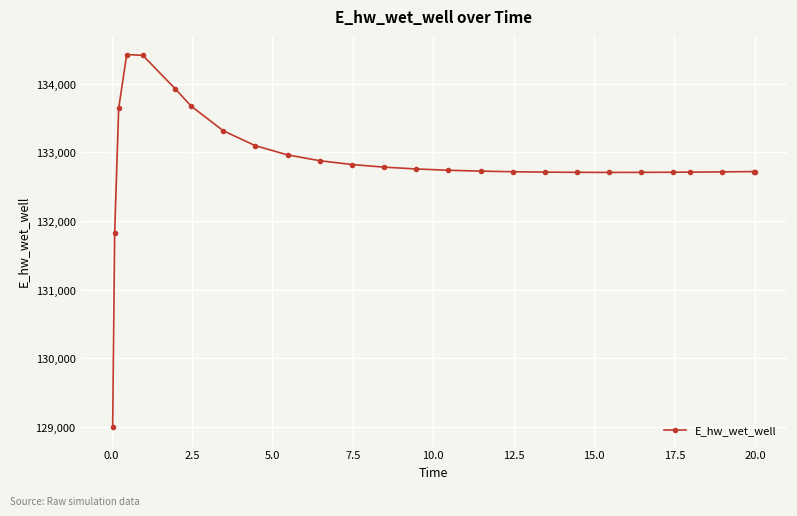

Count the number of data series in this chart.

1